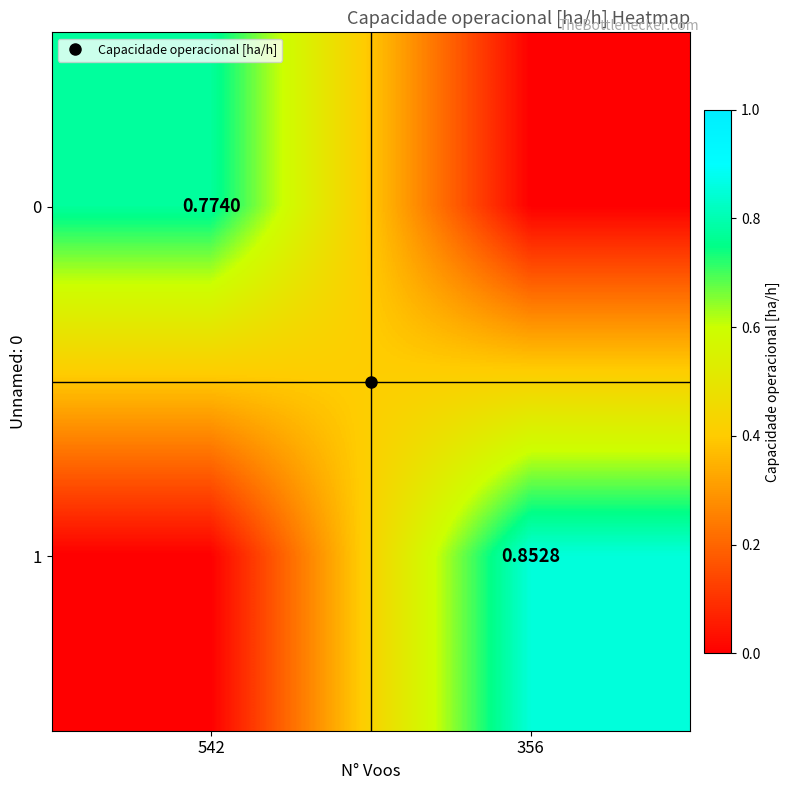

Between 356 and 542, which is larger?

542